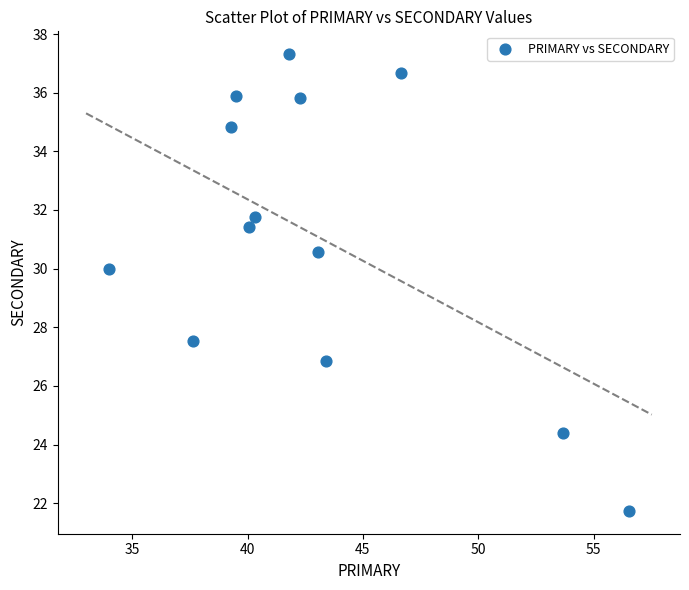

What Y value in the scatter plot is closest to 29?

30.0